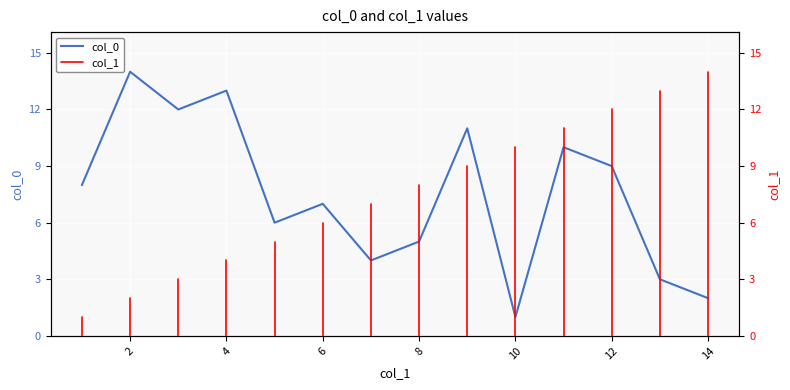

What is the difference between the maximum and minimum values?

13